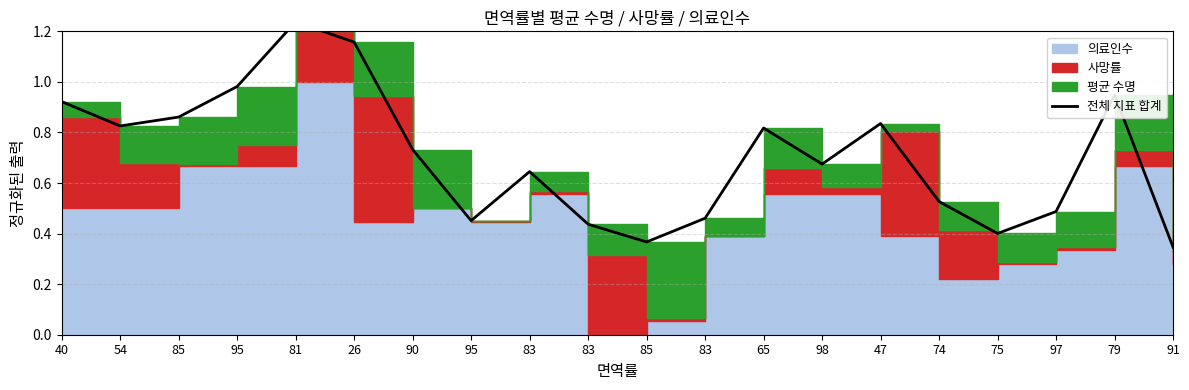

What is the difference between the second highest and second lowest values?

0.8